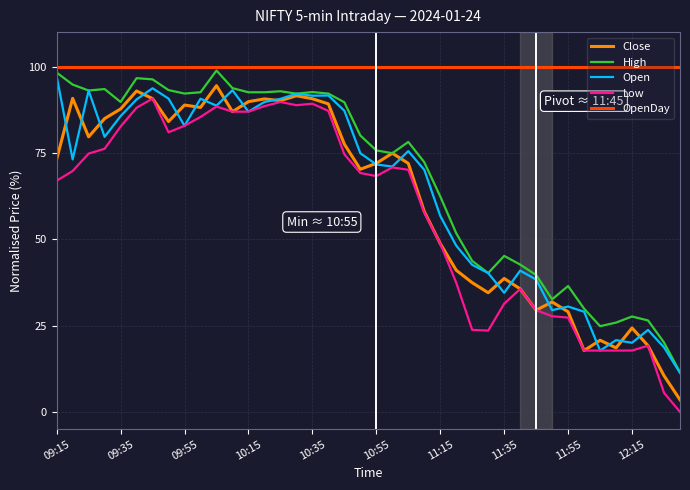

True or false: OpenDay and Open intersect in this chart.

False